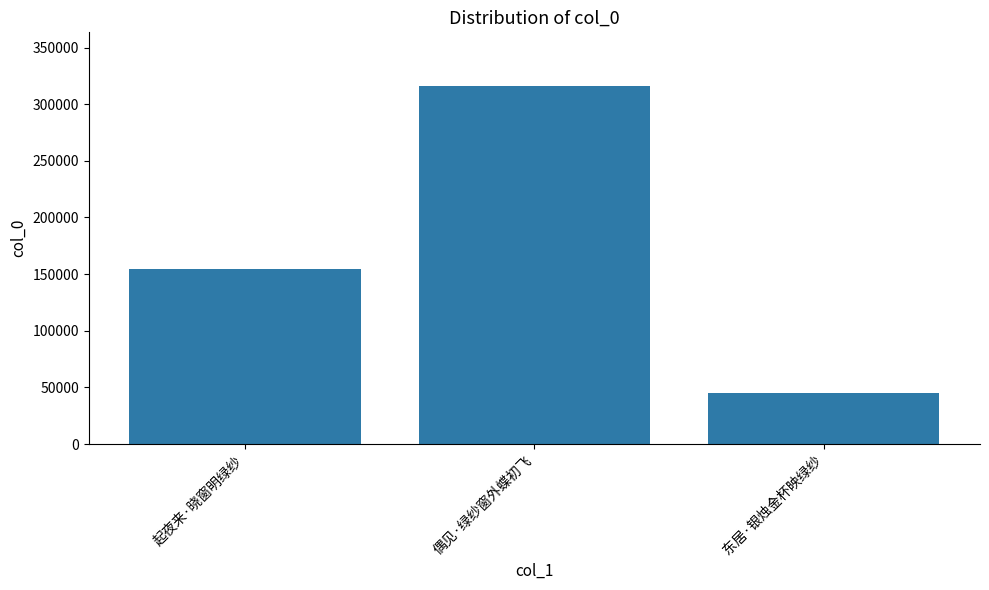

Which label corresponds to the largest value in the chart?

偶见·绿纱窗外蝶初飞